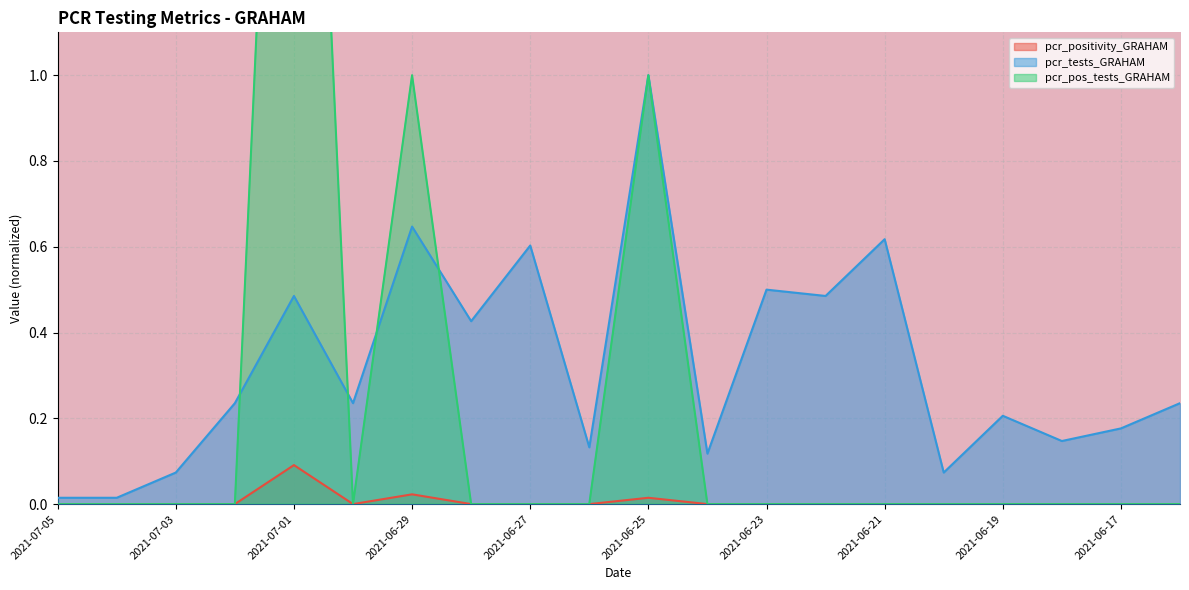

What is the label of the 2nd point from the right?

2021-06-17